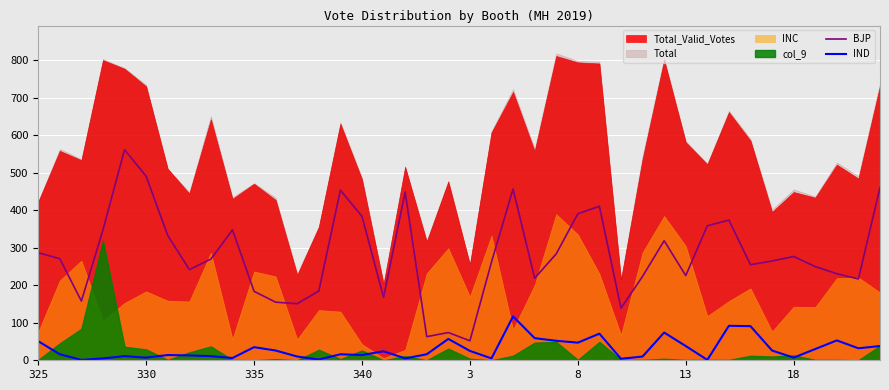

What is the highest value of the IND series?

117